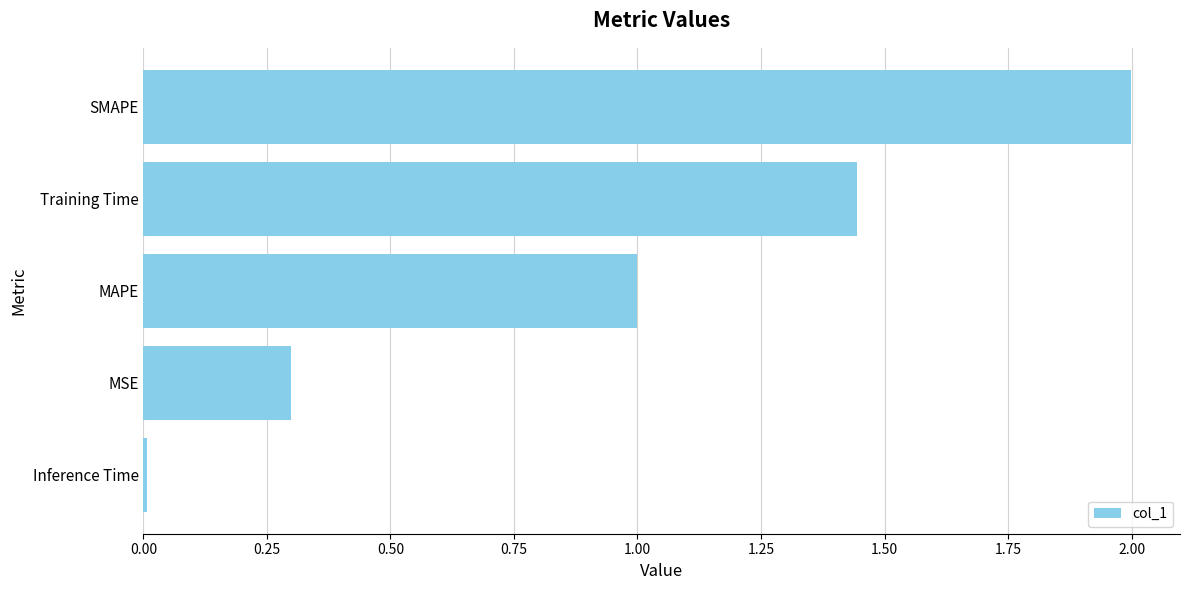

Which has a higher value, Inference Time or MAPE?

MAPE